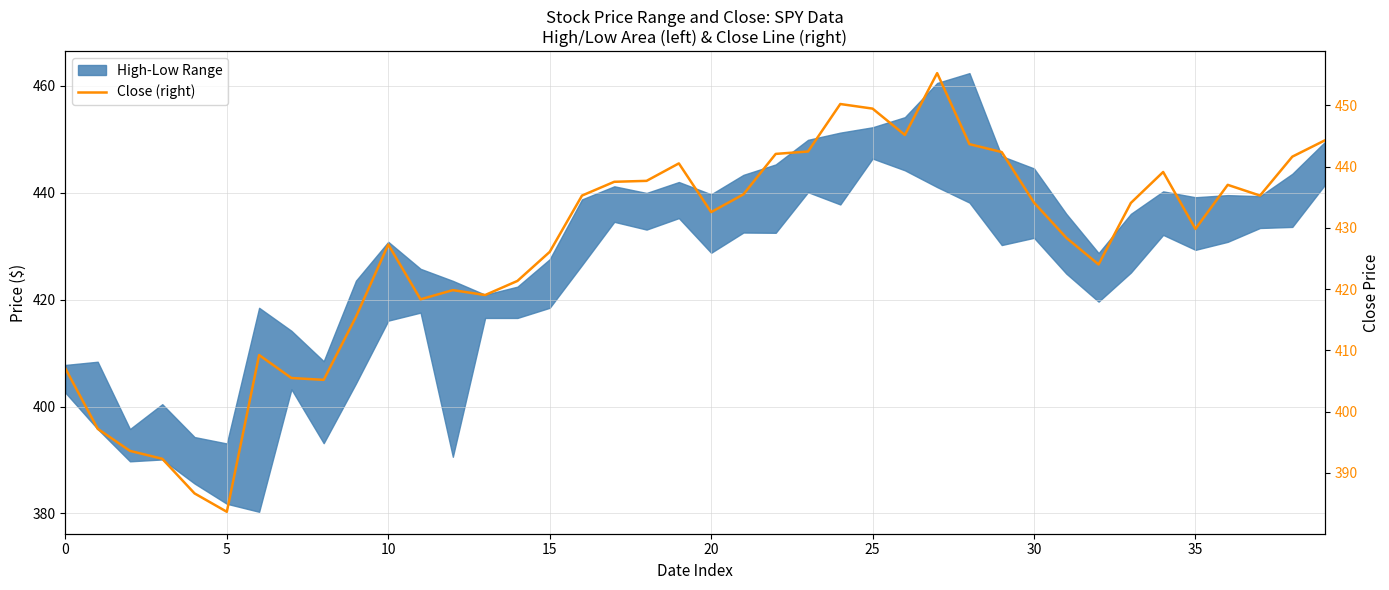

How many interior local valleys (lower than both neighbors) does the data have?

9